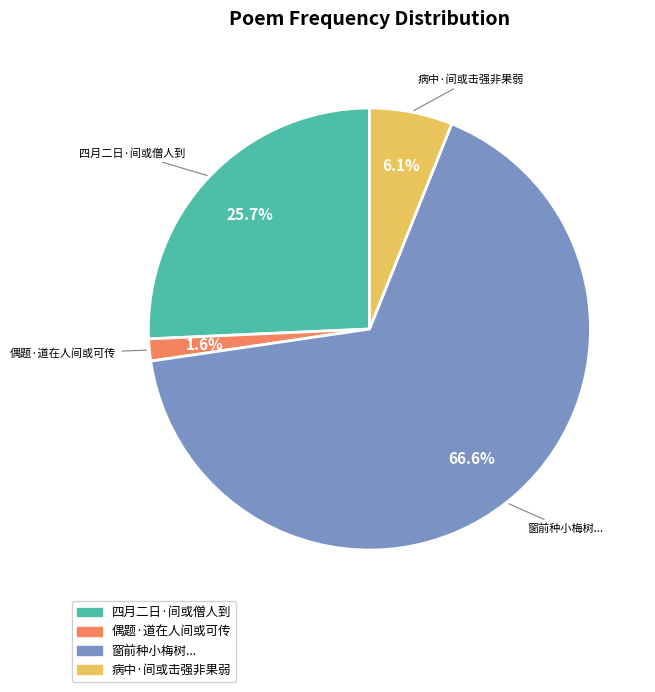

Does any single category account for the majority?

Yes